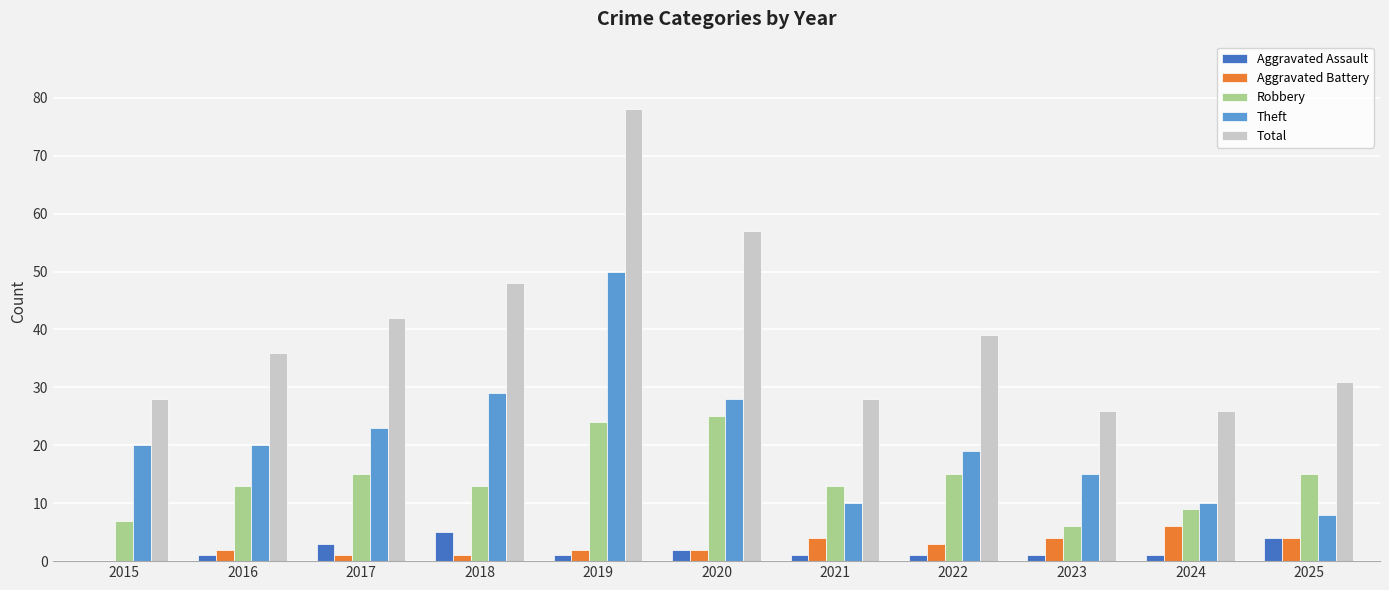

Are the bars grouped side by side (vs. stacked)?

Yes